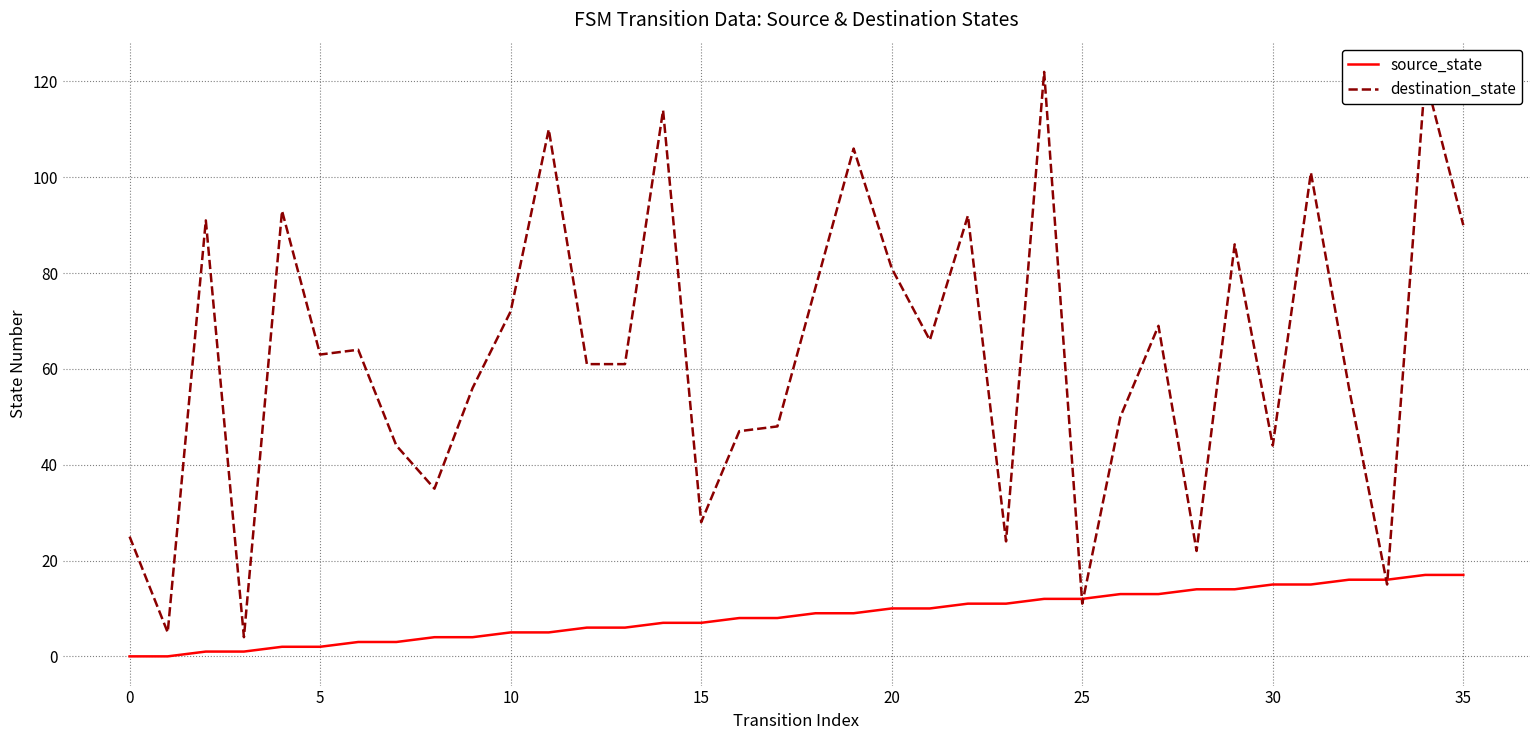

What is the highest value of the destination_state series?

122